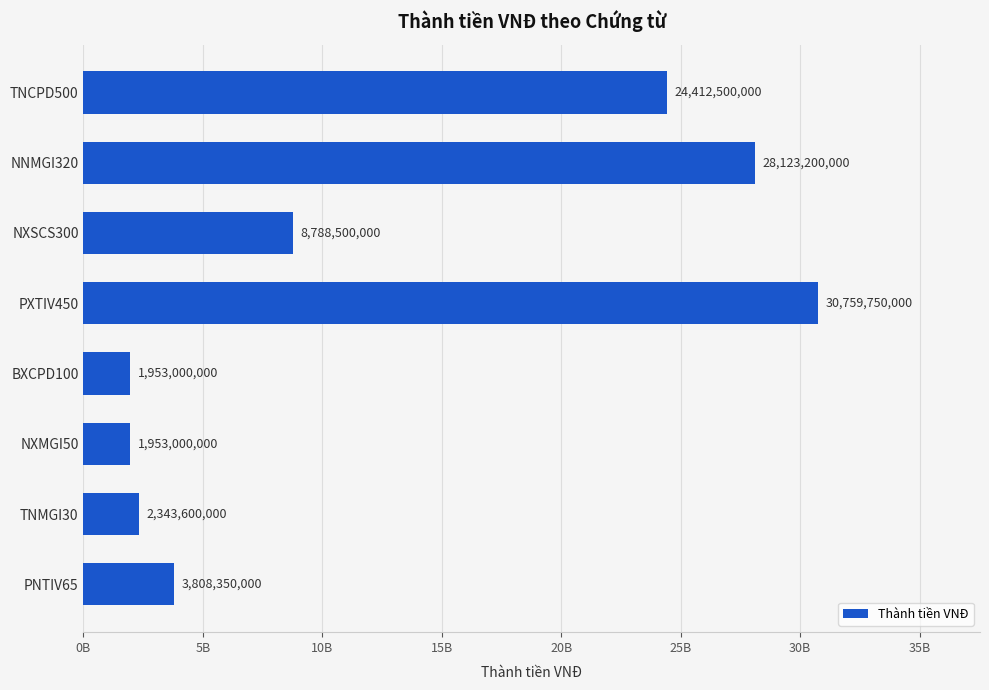

Are the bars horizontal?

Yes